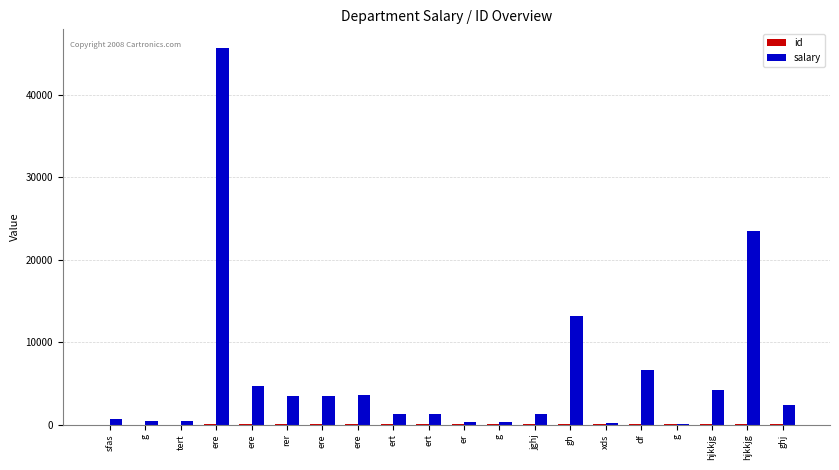

Which has a higher value, ere or sfas?

ere